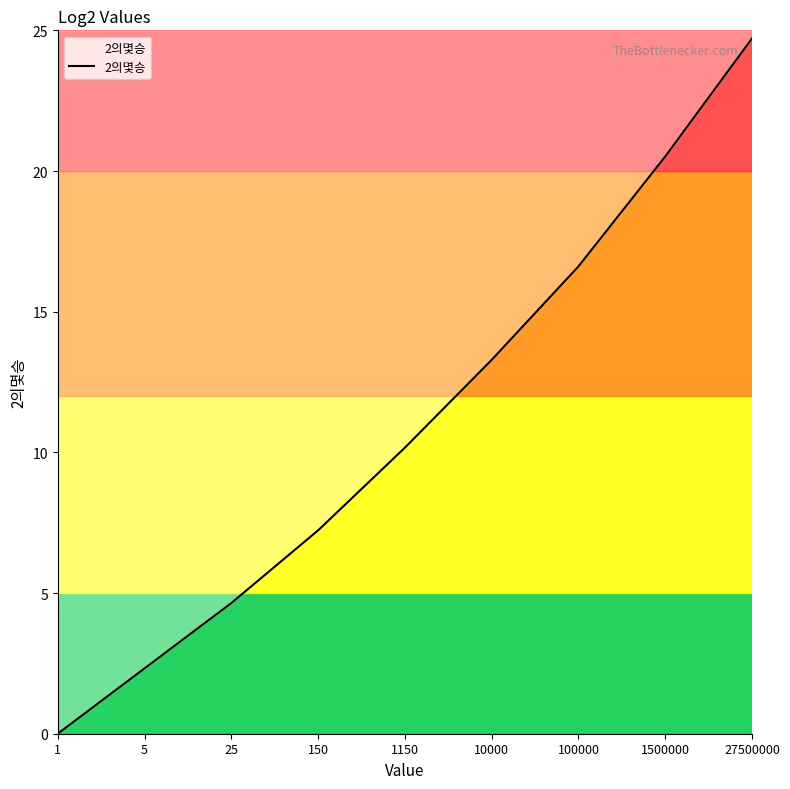

What is the difference between the maximum and minimum values?

24.7